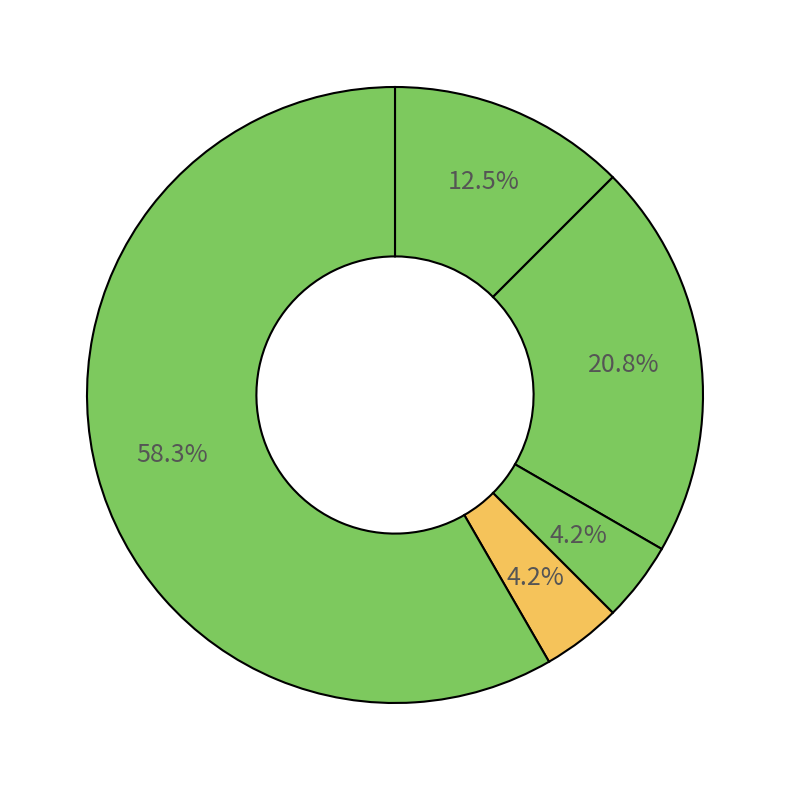

How many segments does this pie chart have?

5